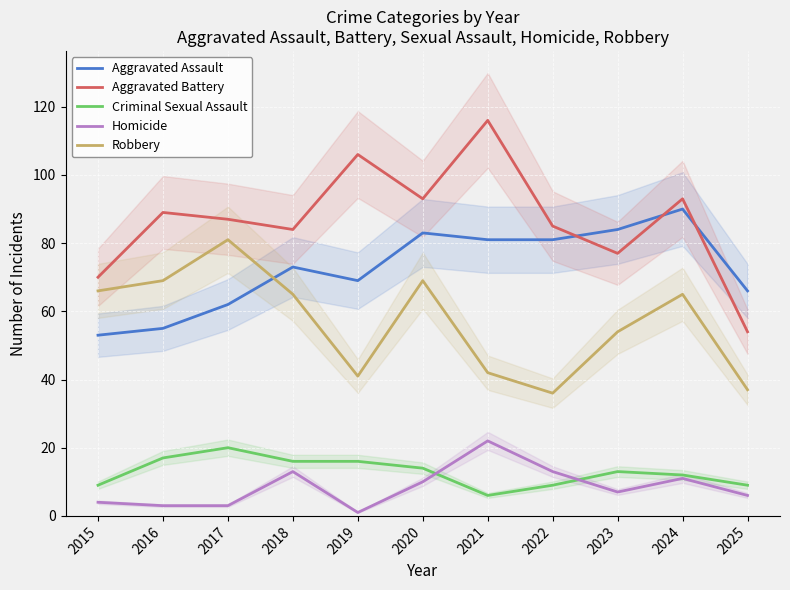

True or false: Robbery has a value of 10 at 2022.

False